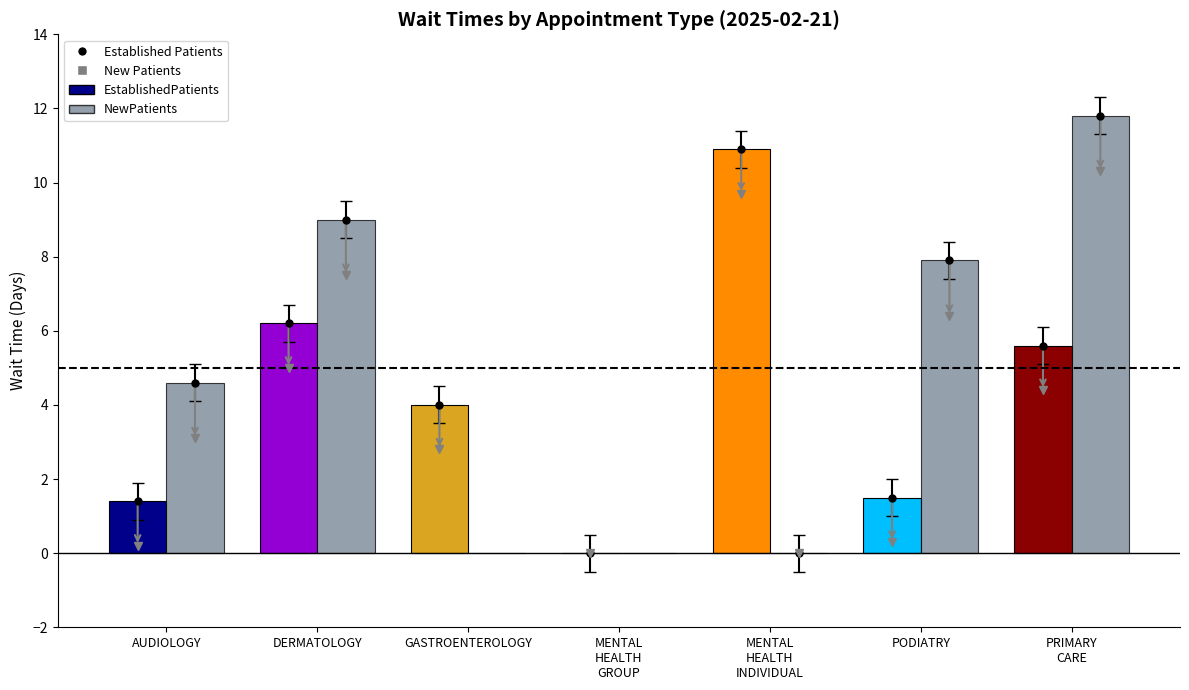

What is the average value of the EstablishedPatients series?

4.2